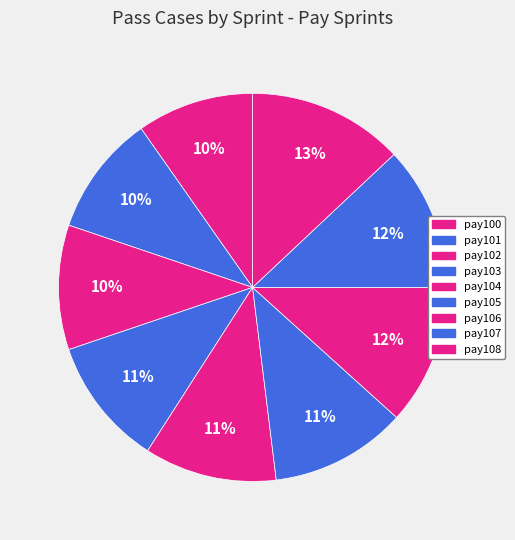

Rank the categories by value from highest to lowest.

pay108, pay107, pay106, pay105, pay104, pay103, pay102, pay101, pay100